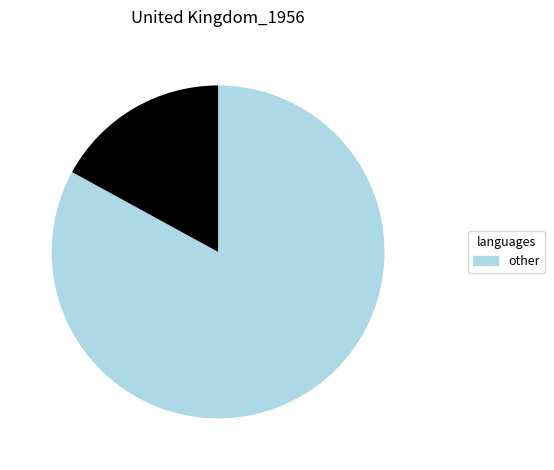

Count the number of slices in the pie.

2